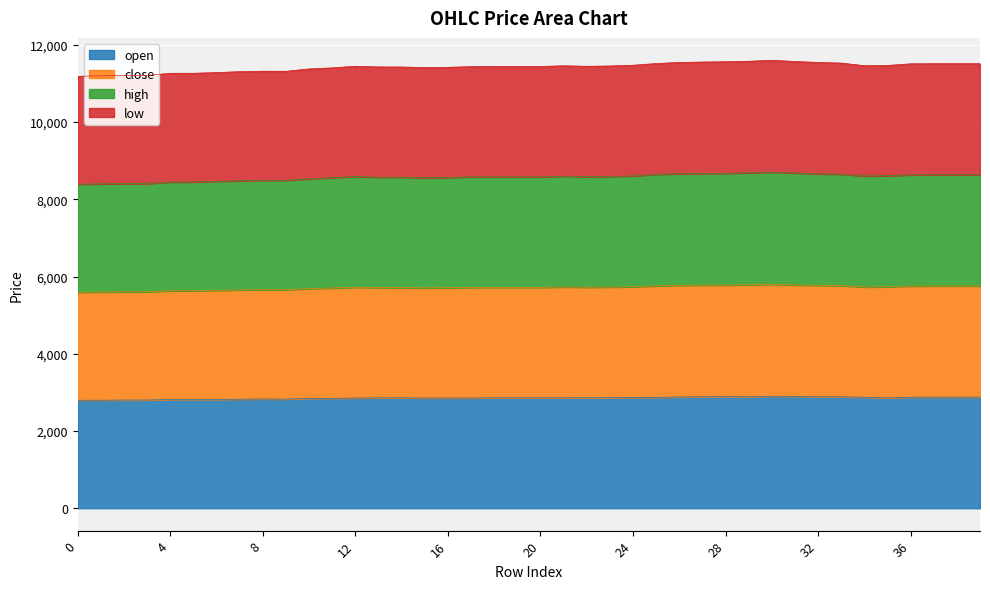

What is the total value across all series at 28?

11562